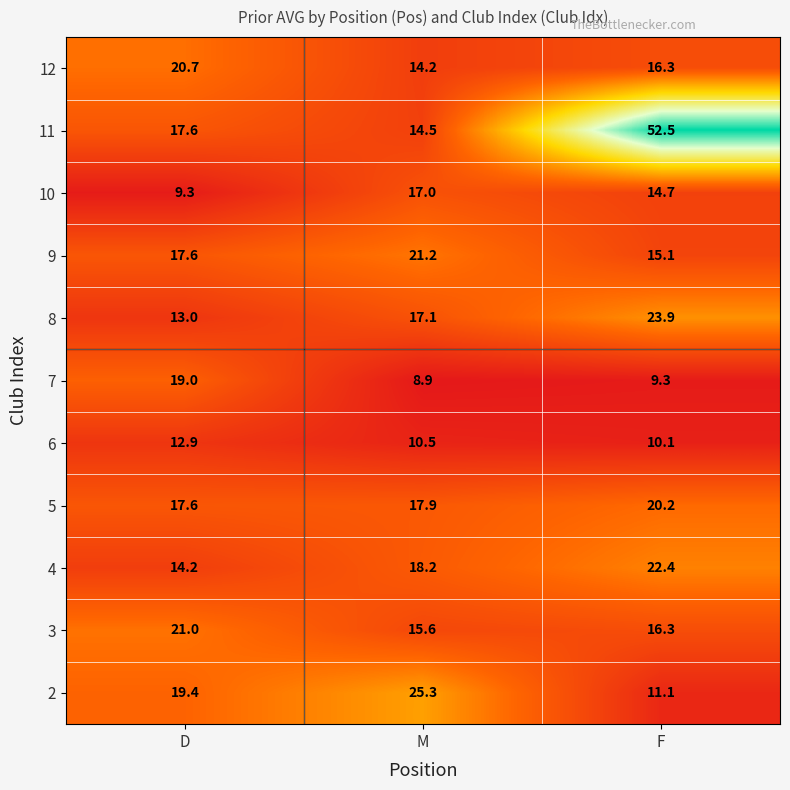

Which series has the widest spread of values?

11